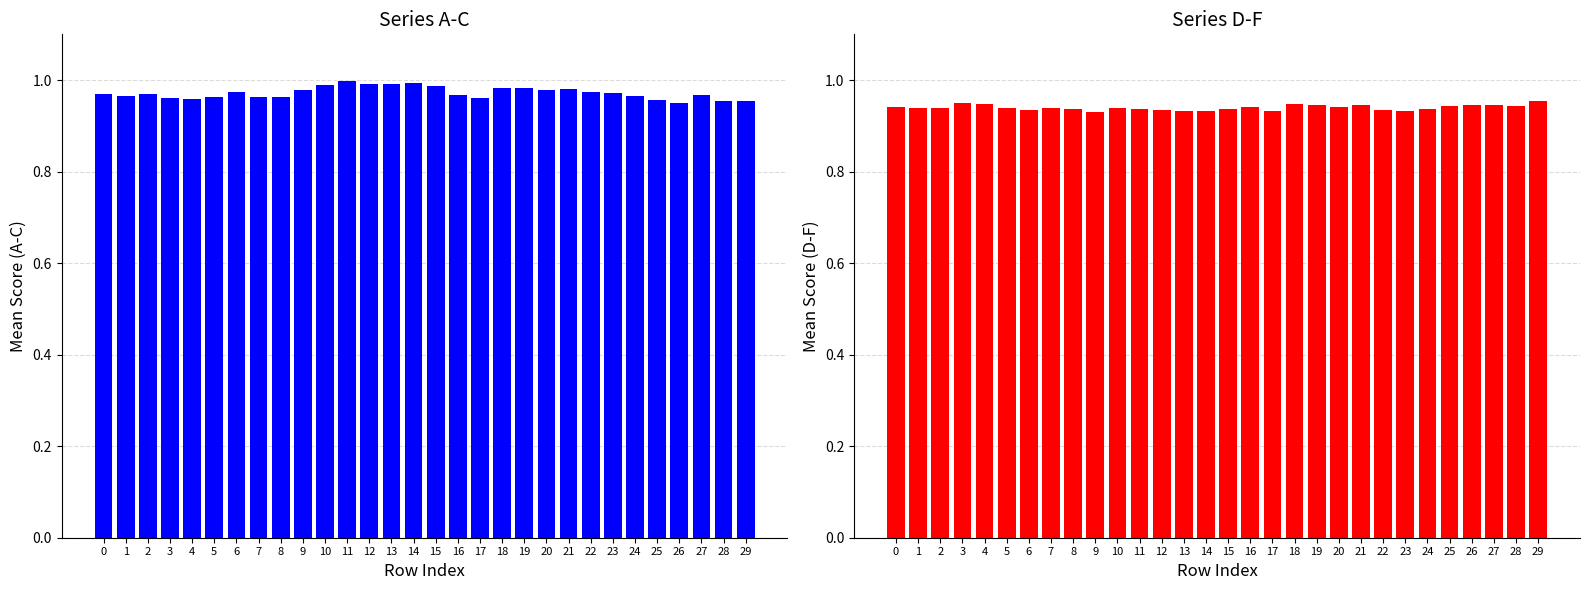

Rank the series by their average value, from lowest to highest.

Series D-F, Series A-C